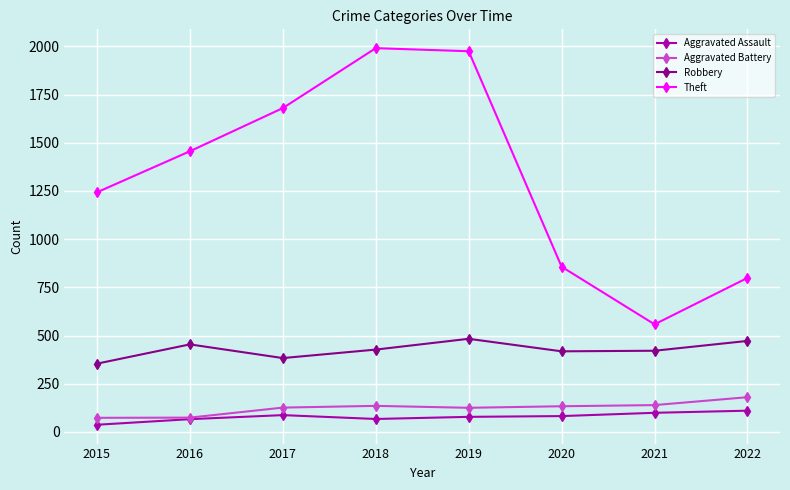

How many categories are shown in the chart?

8